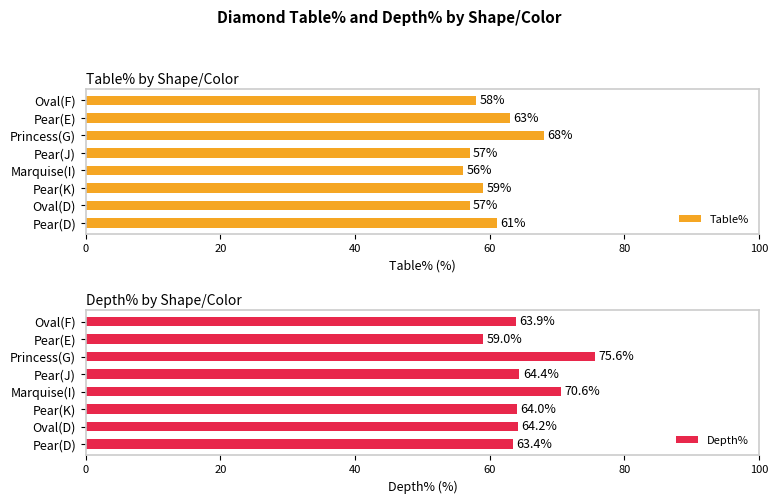

Reading left to right, what are all the values shown in this chart?

Table%: 61.0	57.0	59.0	56.0	57.0	68.0	63.0	58.0
Depth%: 63.4	64.2	64.0	70.6	64.4	75.6	59.0	63.9